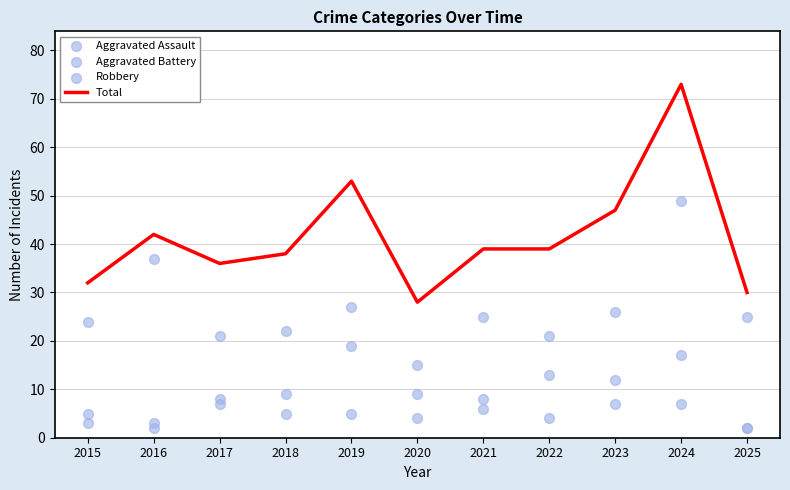

Which series reaches the minimum Y coordinate?

Aggravated Assault